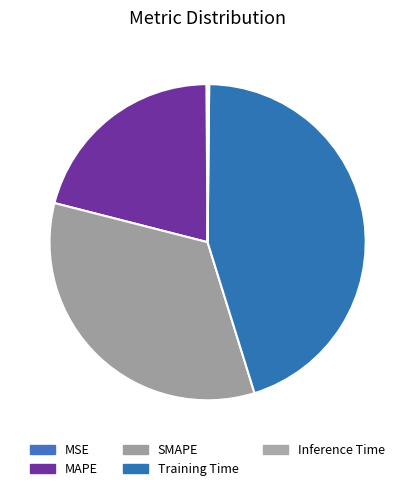

To the nearest percent, what is the difference between the largest and smallest slice percentages?

45%